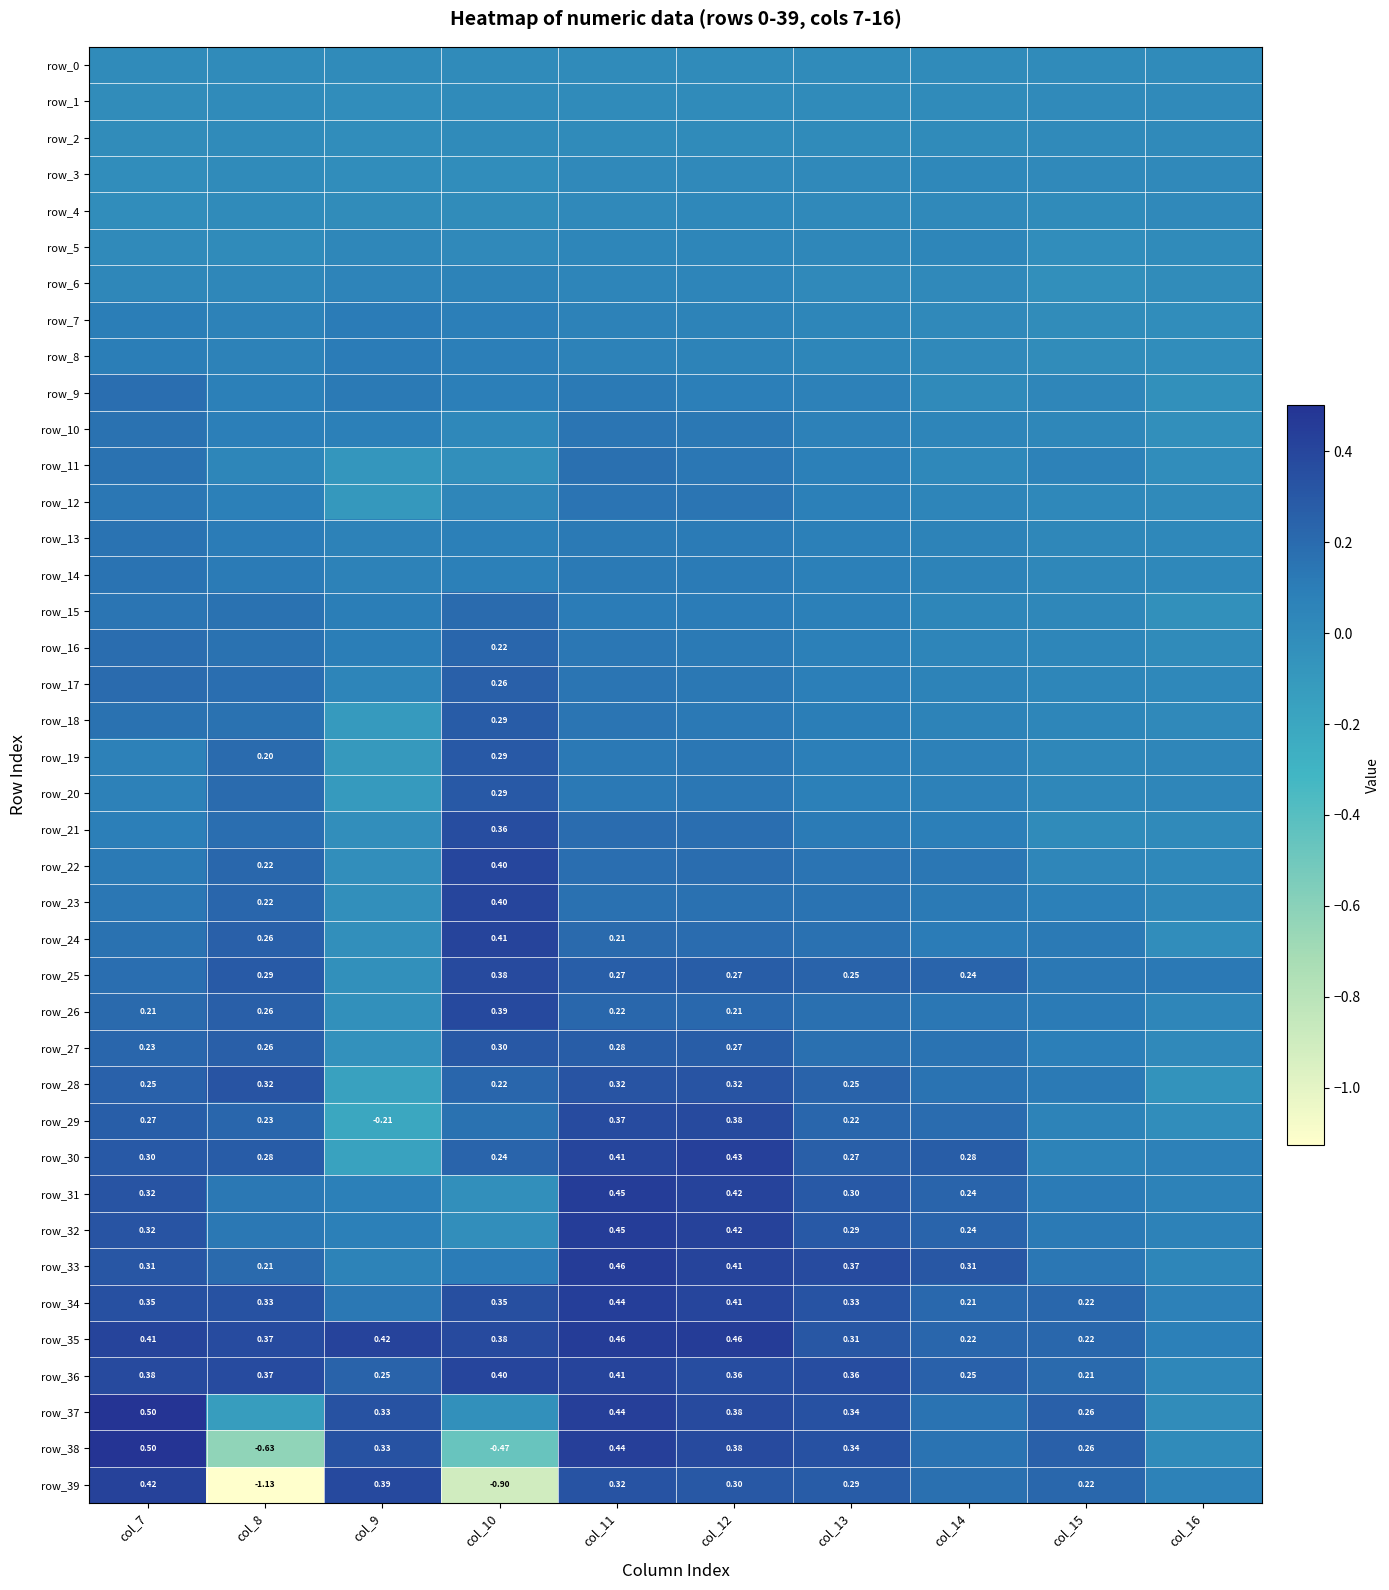

Reading left to right, transcribe all the data shown in this chart.

row_0: 0.0	0.0	0.0	0.0	0.0	0.0	0.0	0.0	0.0	0.0
row_1: -0.0	0.0	-0.0	0.0	0.0	0.0	0.0	0.0	0.0	0.0
row_2: -0.0	0.0	-0.0	0.0	0.0	0.0	0.0	0.0	0.0	0.0
row_3: -0.0	0.0	-0.0	-0.0	0.0	0.0	0.0	0.0	0.0	0.0
row_4: -0.0	0.0	-0.0	-0.0	0.0	0.0	0.0	0.0	0.0	0.0
row_5: 0.0	0.0	0.0	0.0	0.0	0.0	0.0	0.0	-0.0	0.0
row_6: 0.0	0.0	0.1	0.1	0.0	0.0	0.0	0.0	-0.0	-0.0
row_7: 0.1	0.1	0.1	0.1	0.1	0.1	0.0	0.0	-0.0	-0.0
row_8: 0.1	0.1	0.1	0.1	0.1	0.1	0.0	0.0	-0.0	-0.0
row_9: 0.2	0.1	0.1	0.1	0.1	0.1	0.1	0.0	0.0	-0.0
row_10: 0.2	0.1	0.1	0.0	0.1	0.1	0.1	0.0	0.0	-0.0
row_11: 0.2	0.0	-0.1	-0.0	0.2	0.1	0.1	0.0	0.1	-0.0
row_12: 0.1	0.1	-0.1	0.0	0.1	0.1	0.1	0.0	0.0	0.0
row_13: 0.2	0.1	0.1	0.1	0.1	0.1	0.1	0.1	0.0	0.0
row_14: 0.2	0.1	0.1	0.1	0.1	0.1	0.1	0.1	0.0	0.0
row_15: 0.1	0.2	0.1	0.2	0.1	0.1	0.1	0.0	0.0	-0.0
row_16: 0.2	0.2	0.1	0.2	0.1	0.1	0.1	0.0	0.0	0.0
row_17: 0.2	0.2	0.1	0.3	0.1	0.1	0.1	0.1	0.0	0.0
row_18: 0.2	0.2	-0.1	0.3	0.1	0.1	0.1	0.1	0.0	0.0
row_19: 0.1	0.2	-0.1	0.3	0.1	0.1	0.1	0.1	0.0	0.0
row_20: 0.1	0.2	-0.1	0.3	0.1	0.1	0.1	0.1	0.0	0.0
row_21: 0.1	0.2	-0.0	0.4	0.2	0.2	0.1	0.1	0.0	0.0
row_22: 0.1	0.2	-0.0	0.4	0.2	0.2	0.1	0.1	0.0	0.0
row_23: 0.1	0.2	-0.0	0.4	0.2	0.2	0.2	0.1	0.1	0.0
row_24: 0.2	0.3	-0.0	0.4	0.2	0.2	0.2	0.1	0.1	-0.0
row_25: 0.2	0.3	-0.0	0.4	0.3	0.3	0.2	0.2	0.1	0.1
row_26: 0.2	0.3	-0.0	0.4	0.2	0.2	0.2	0.1	0.1	0.0
row_27: 0.2	0.3	-0.0	0.3	0.3	0.3	0.2	0.2	0.1	0.0
row_28: 0.3	0.3	-0.2	0.2	0.3	0.3	0.2	0.2	0.1	-0.1
row_29: 0.3	0.2	-0.2	0.2	0.4	0.4	0.2	0.2	0.1	-0.0
row_30: 0.3	0.3	-0.2	0.2	0.4	0.4	0.3	0.3	0.1	0.1
row_31: 0.3	0.1	0.1	-0.0	0.4	0.4	0.3	0.2	0.1	0.1
row_32: 0.3	0.1	0.1	-0.0	0.5	0.4	0.3	0.2	0.1	0.1
row_33: 0.3	0.2	0.1	0.1	0.5	0.4	0.4	0.3	0.1	0.0
row_34: 0.3	0.3	0.1	0.4	0.4	0.4	0.3	0.2	0.2	0.1
row_35: 0.4	0.4	0.4	0.4	0.5	0.5	0.3	0.2	0.2	0.1
row_36: 0.4	0.4	0.2	0.4	0.4	0.4	0.4	0.3	0.2	0.0
row_37: 0.5	-0.1	0.3	-0.0	0.4	0.4	0.3	0.2	0.3	-0.0
row_38: 0.5	-0.6	0.3	-0.5	0.4	0.4	0.3	0.2	0.3	0.0
row_39: 0.4	-1.1	0.4	-0.9	0.3	0.3	0.3	0.2	0.2	0.1